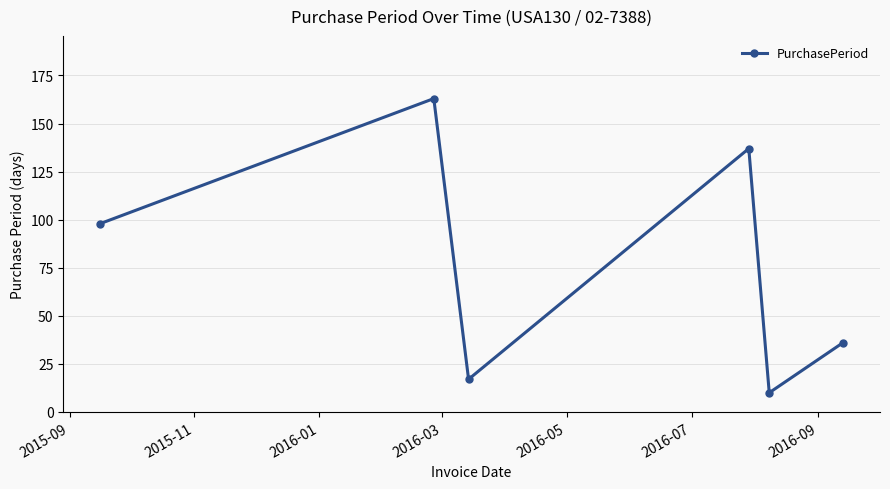

Reading left to right, extract all data points from this chart.

98	163	17	137	10	36